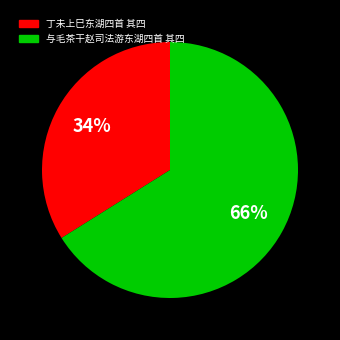

What is the largest slice in the pie chart?

与毛茶干赵司法游东湖四首 其四